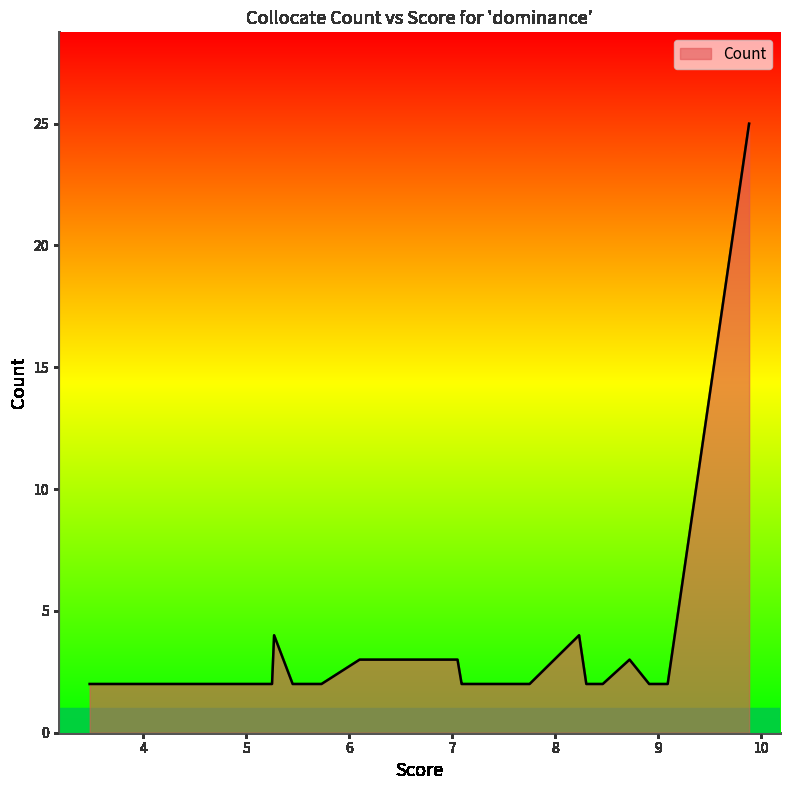

What is the greatest value displayed?

25